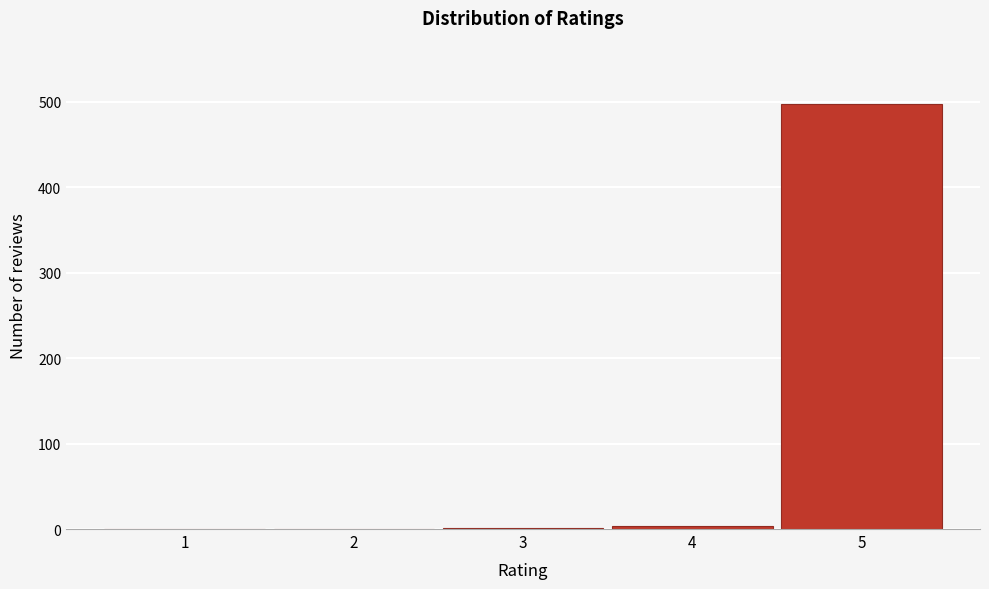

What is the change in value from 2 to 5?

+497